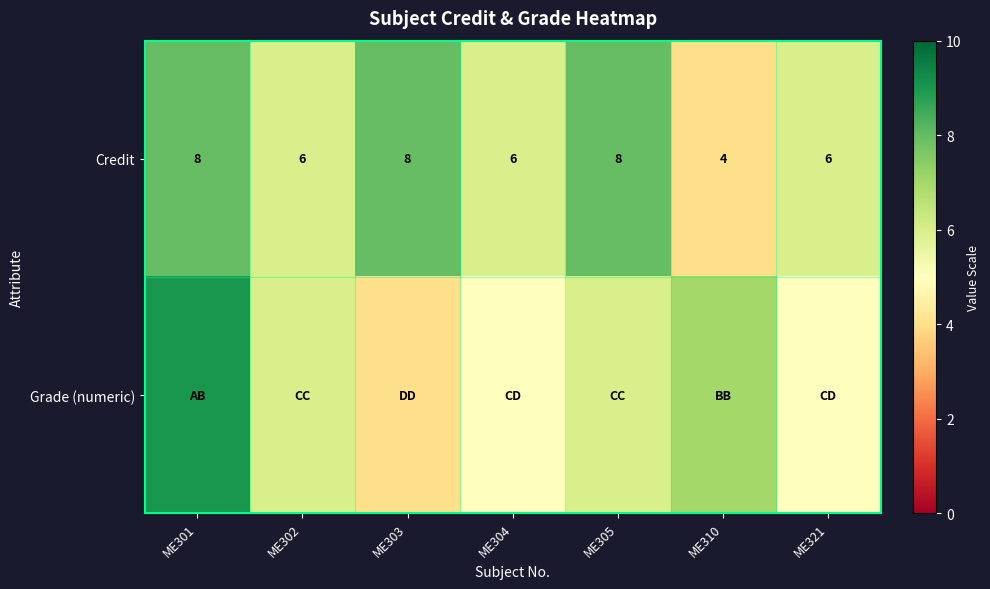

Where does the Credit series first go above 6?

ME301